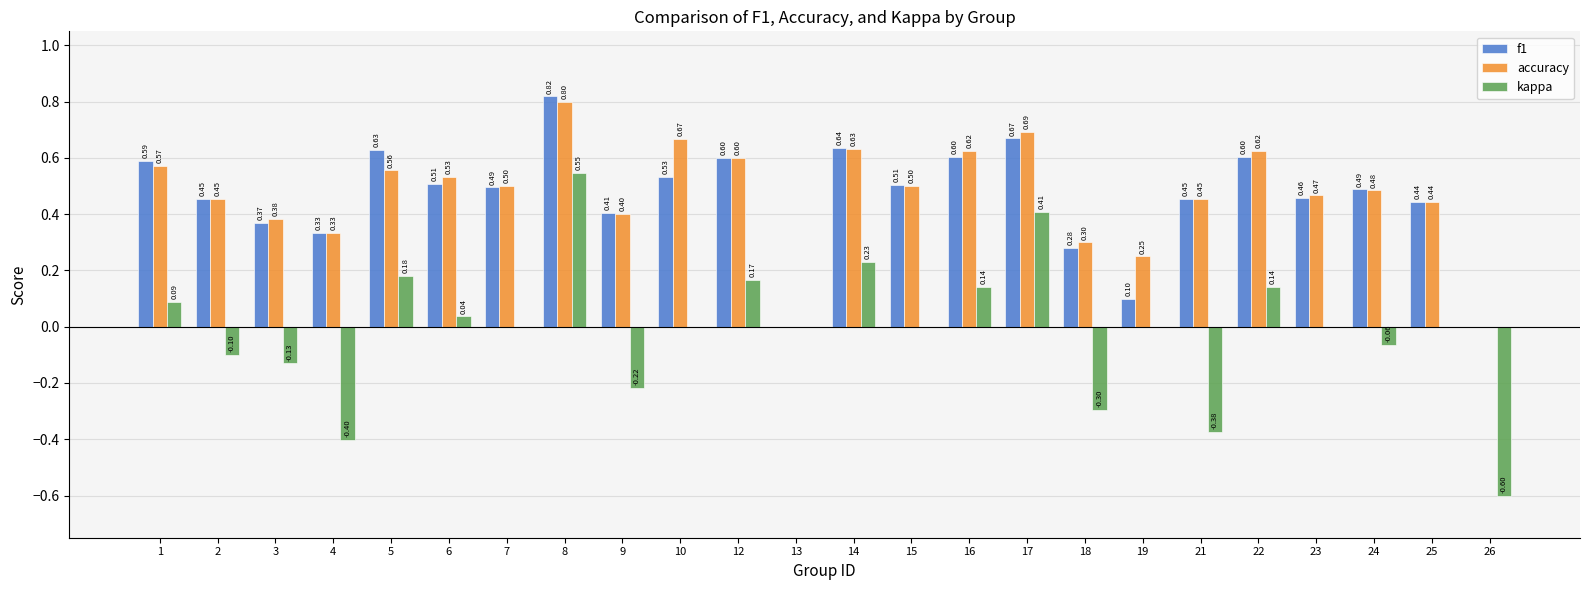

How many groups of bars are there?

24